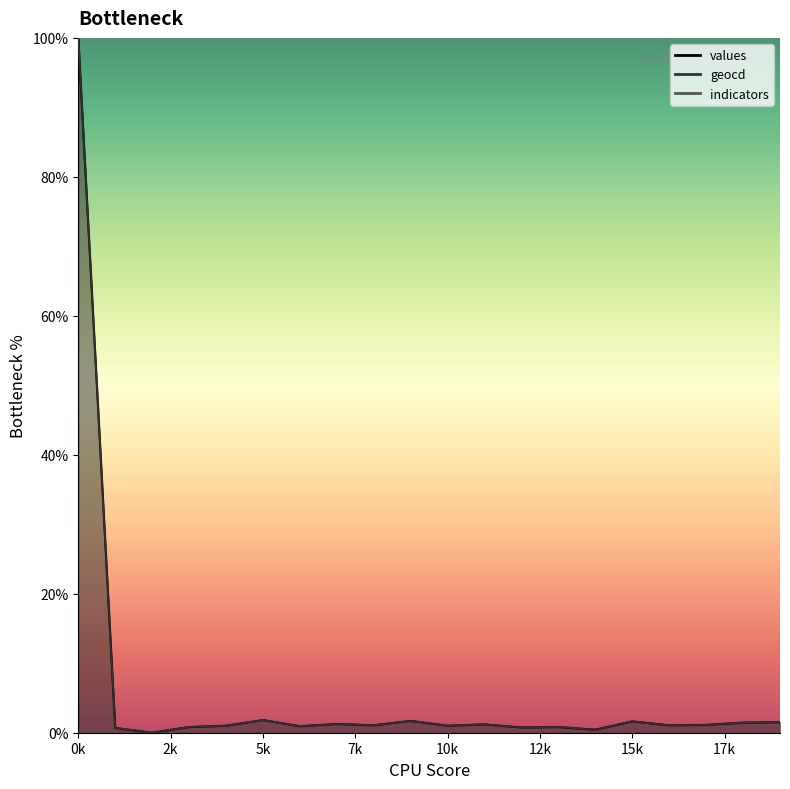

Between 0k and 10k, which series saw the biggest shift?

values_line